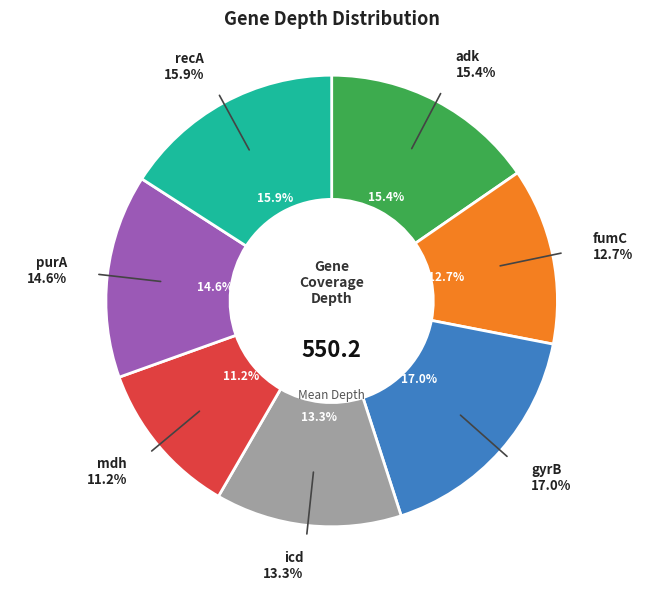

How much of the chart is everything except mdh?

88.8%